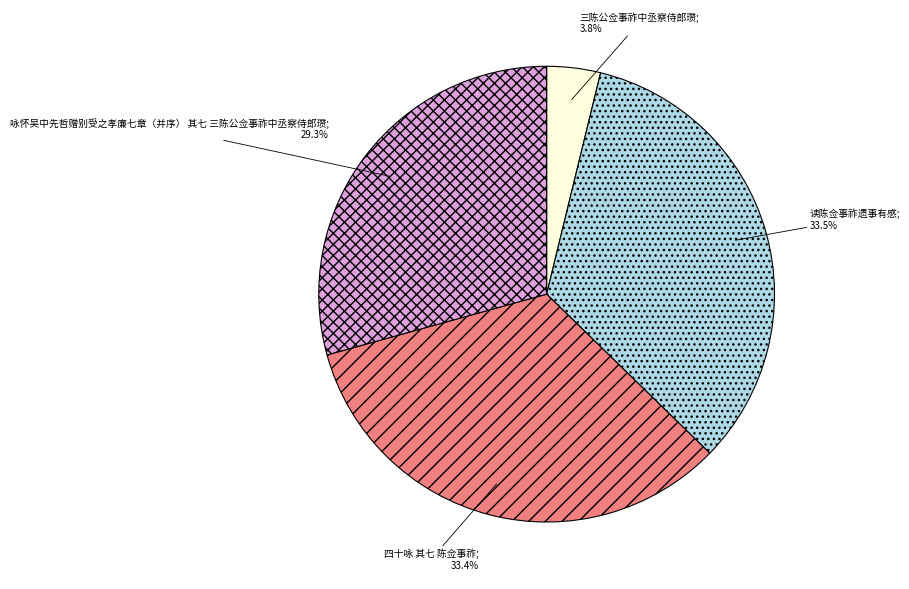

Is there any slice that represents more than half of the pie?

No